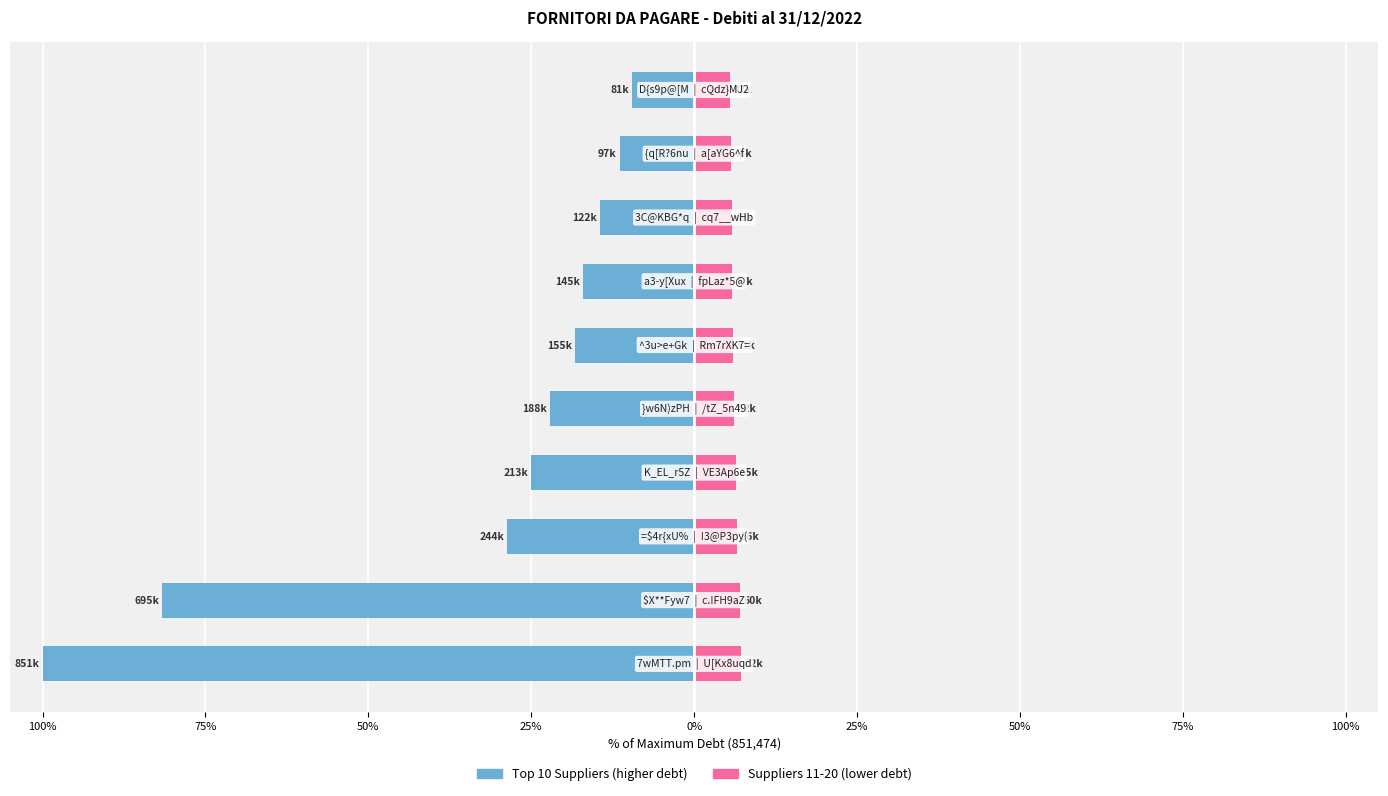

What is the label of the 4th bar from the left?

25%